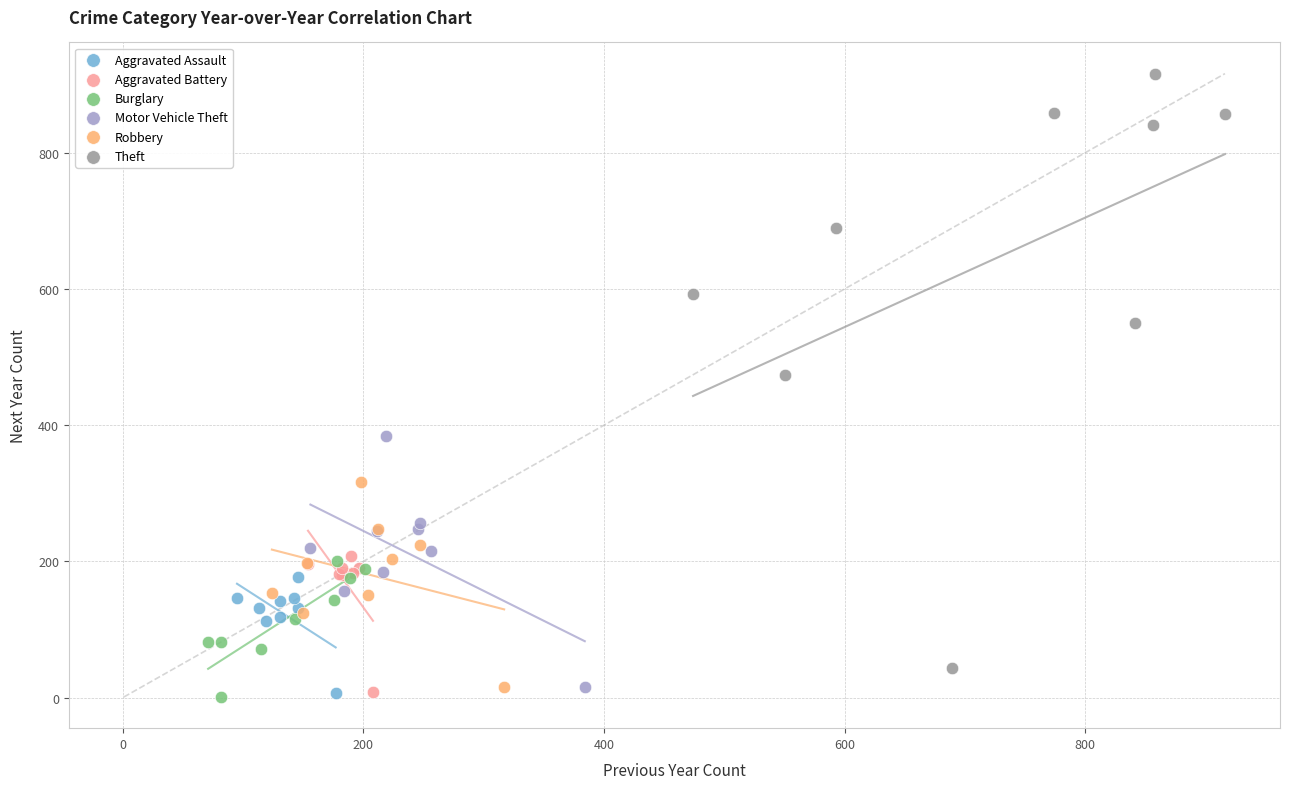

Which series reaches the maximum Y coordinate?

Theft